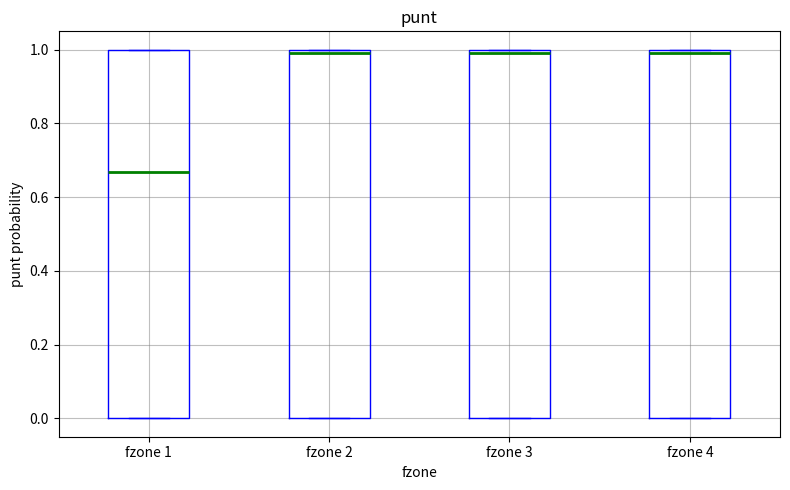

Reading left to right, transcribe this box plot: for each box, give where its median line is, the range the box spans, and where its two whiskers end, as read against the y-axis. The values are not printed on the chart, so give them approximately, as read against the axis.

fzone 1: median 0.66, box 0.00 to 1.00, whiskers 0.00 to 1.00
fzone 2: median 1.00 (just below the box's upper edge), box 0.00 to 1.00, whiskers 0.00 to 1.00
fzone 3: median 1.00 (just below the box's upper edge), box 0.00 to 1.00, whiskers 0.00 to 1.00
fzone 4: median 1.00 (just below the box's upper edge), box 0.00 to 1.00, whiskers 0.00 to 1.00